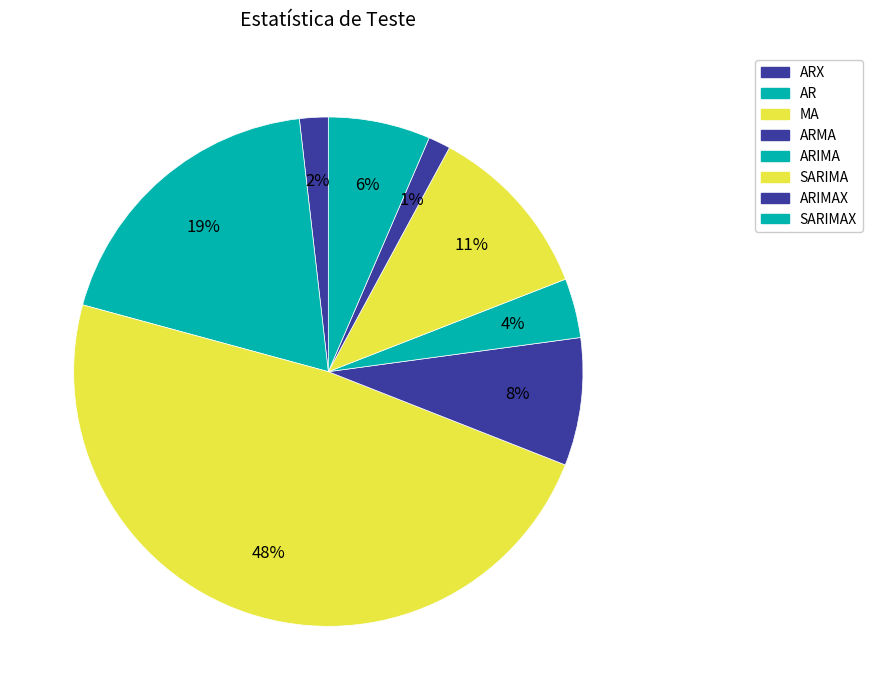

How many segments does this pie chart have?

8